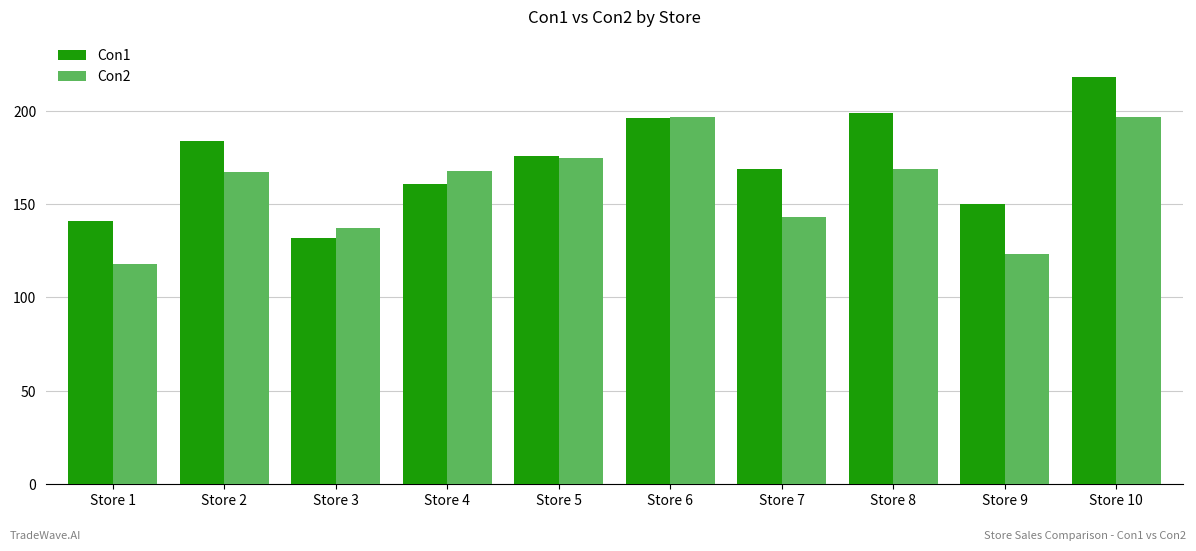

What is the smallest value displayed?

118